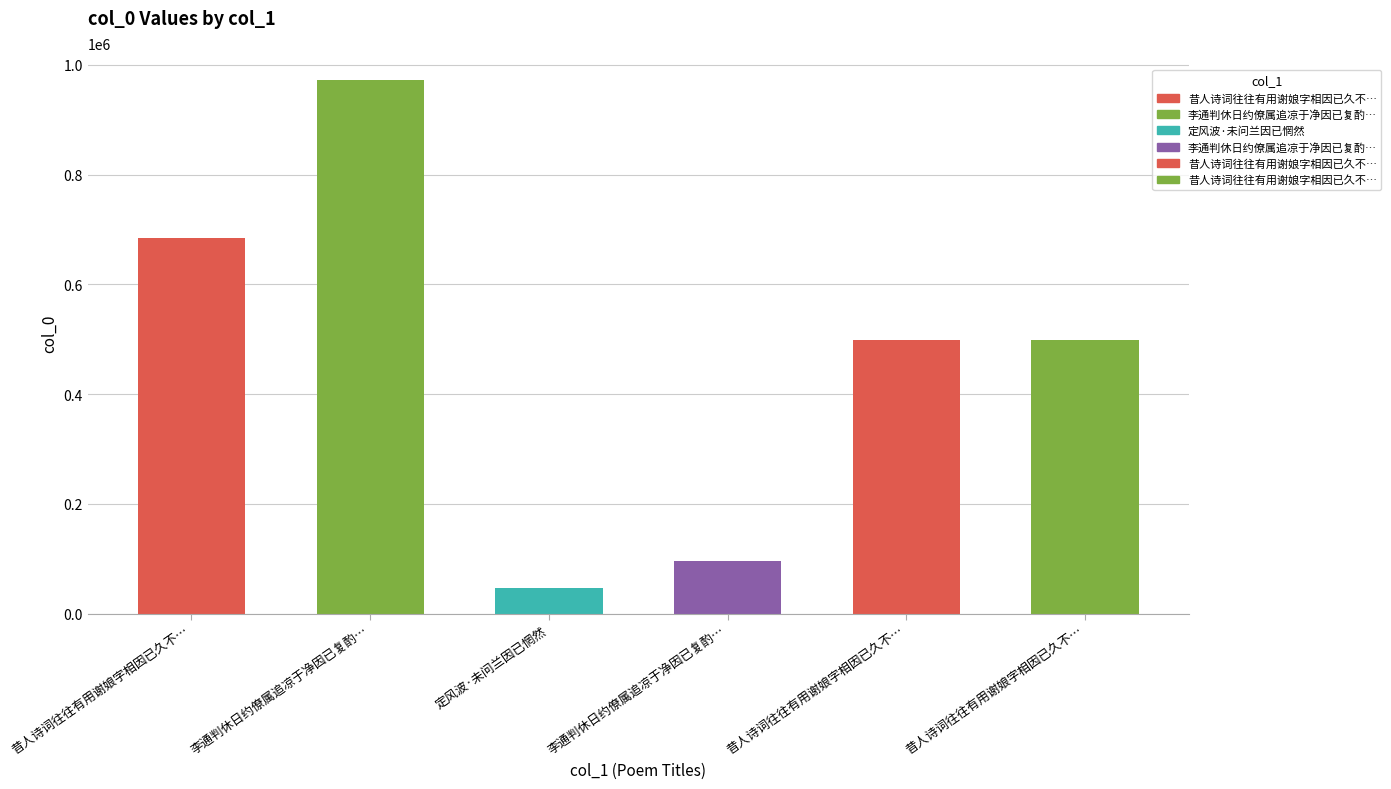

What is the sum of all values?

2795425